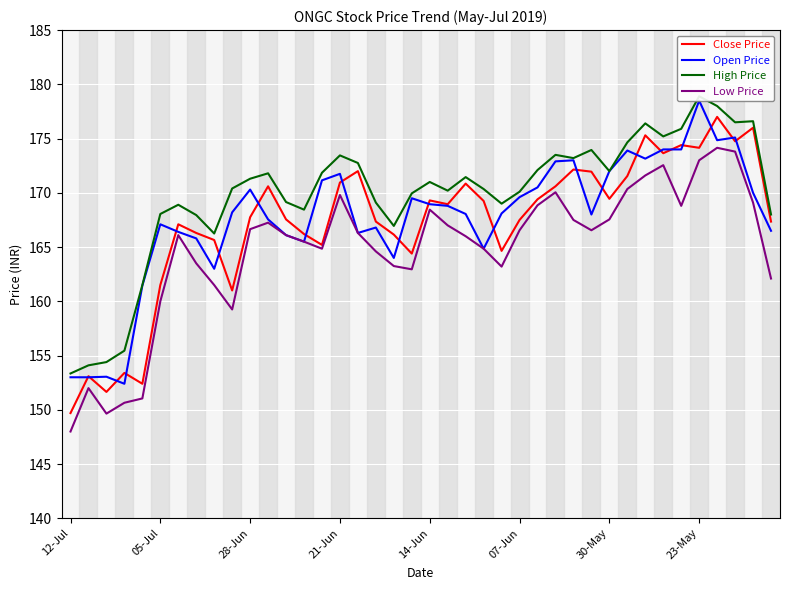

What position from the left is 30-May?

31